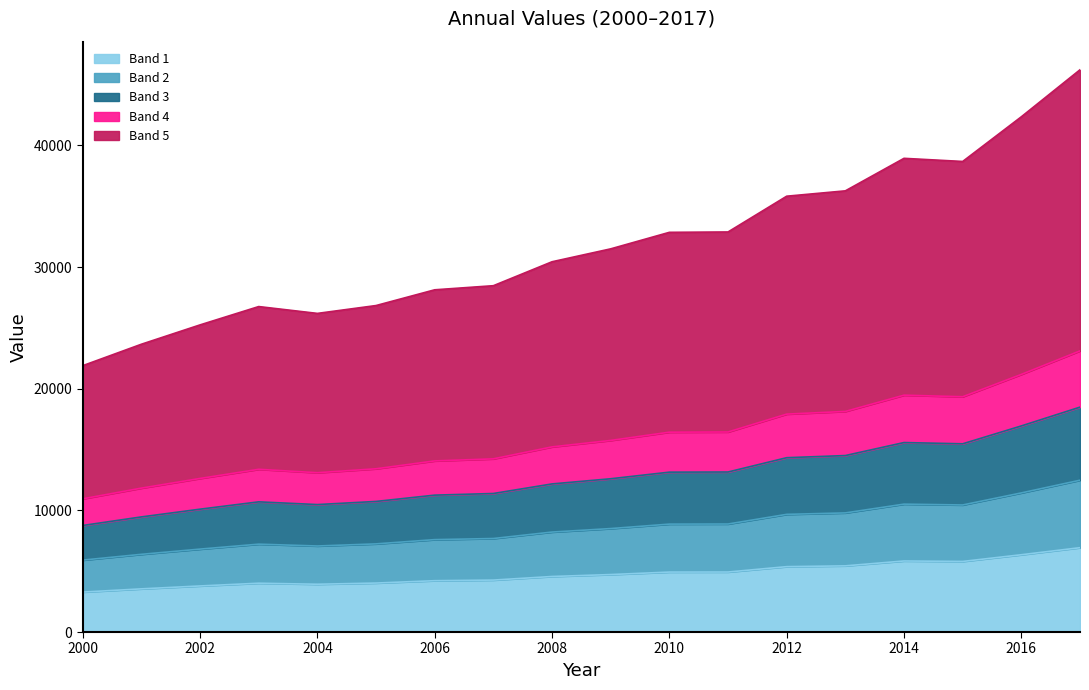

Does the chart display data point markers on the line(s)?

No